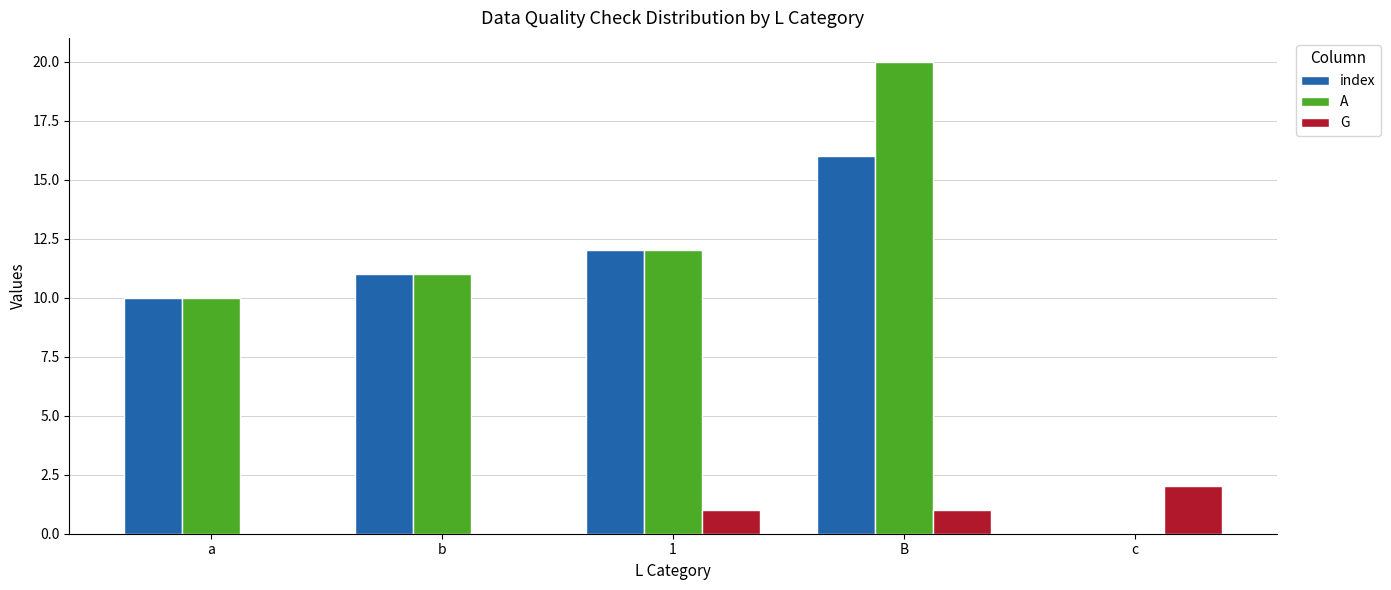

How many positive values does the index series have?

4